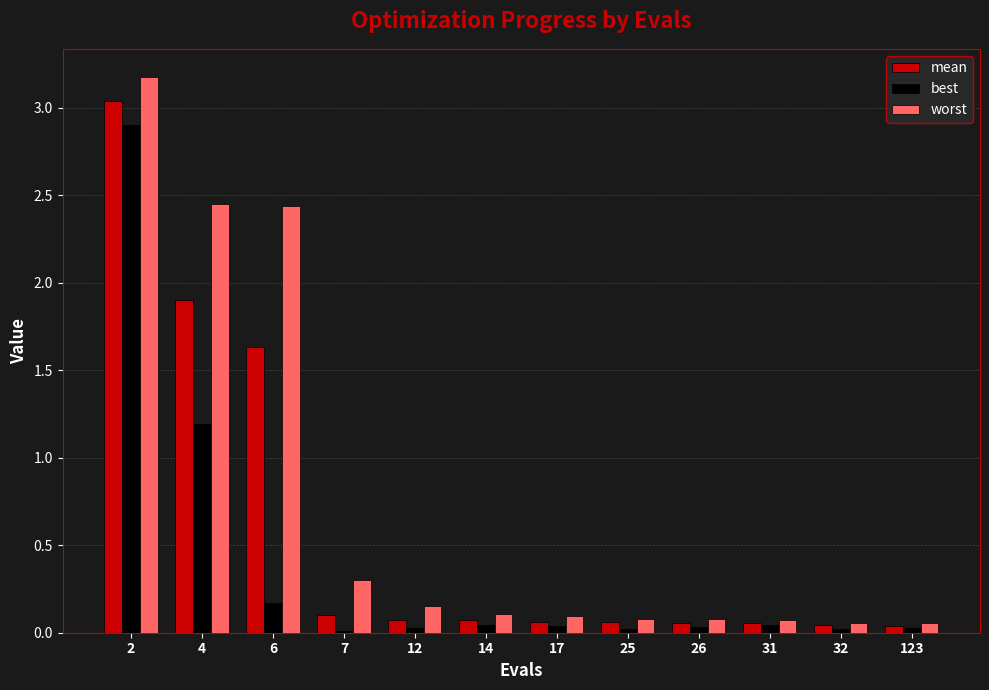

The best series shows 0.0 at 26. True or false?

True